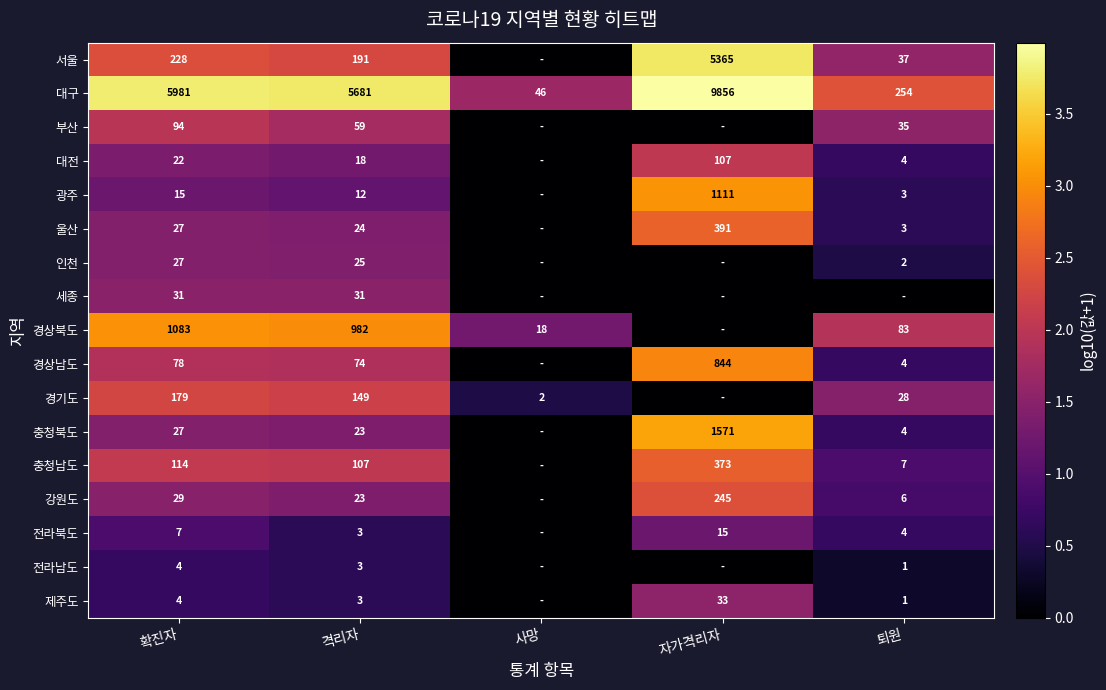

Is the value of 대전 at 퇴원 greater than the value of 강원도 at 확진자?

No